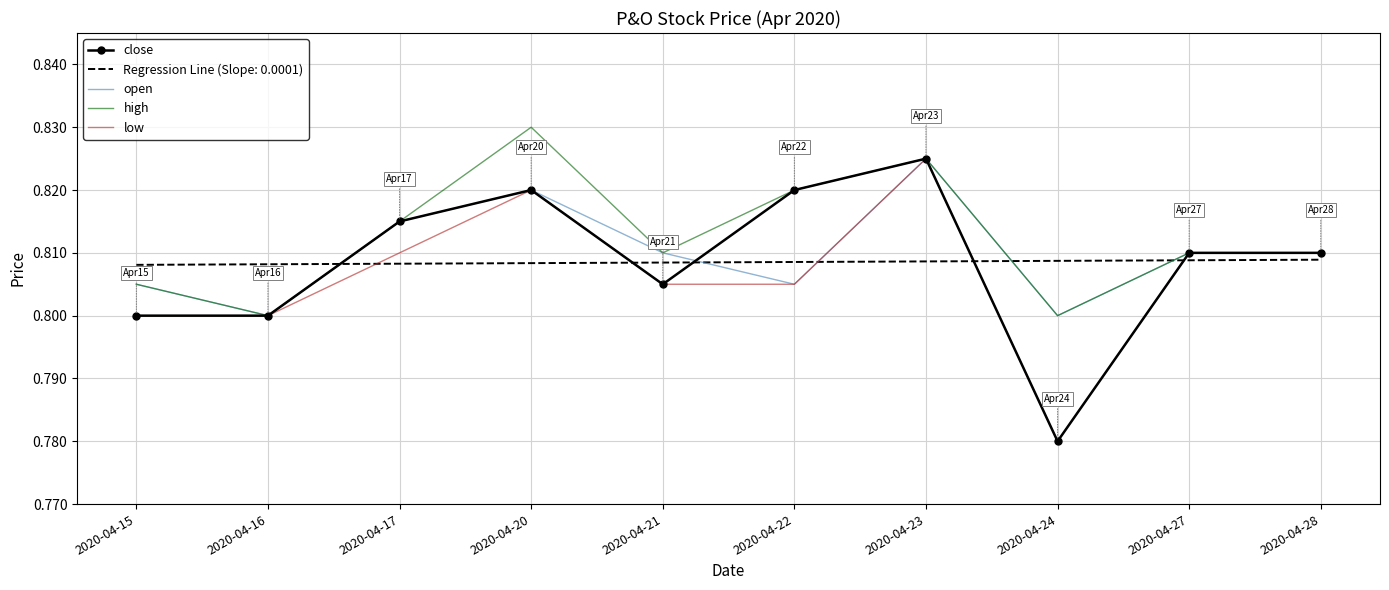

Where do Regression Line (Slope: 0.0001) and low first cross each other?

2020-04-16 and 2020-04-17